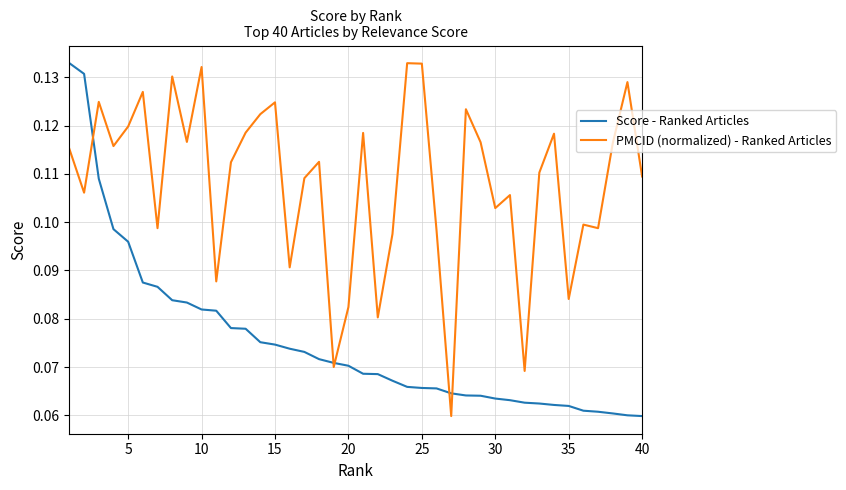

True or false: Score - Ranked Articles and PMCID (normalized) - Ranked Articles cross at least once.

True